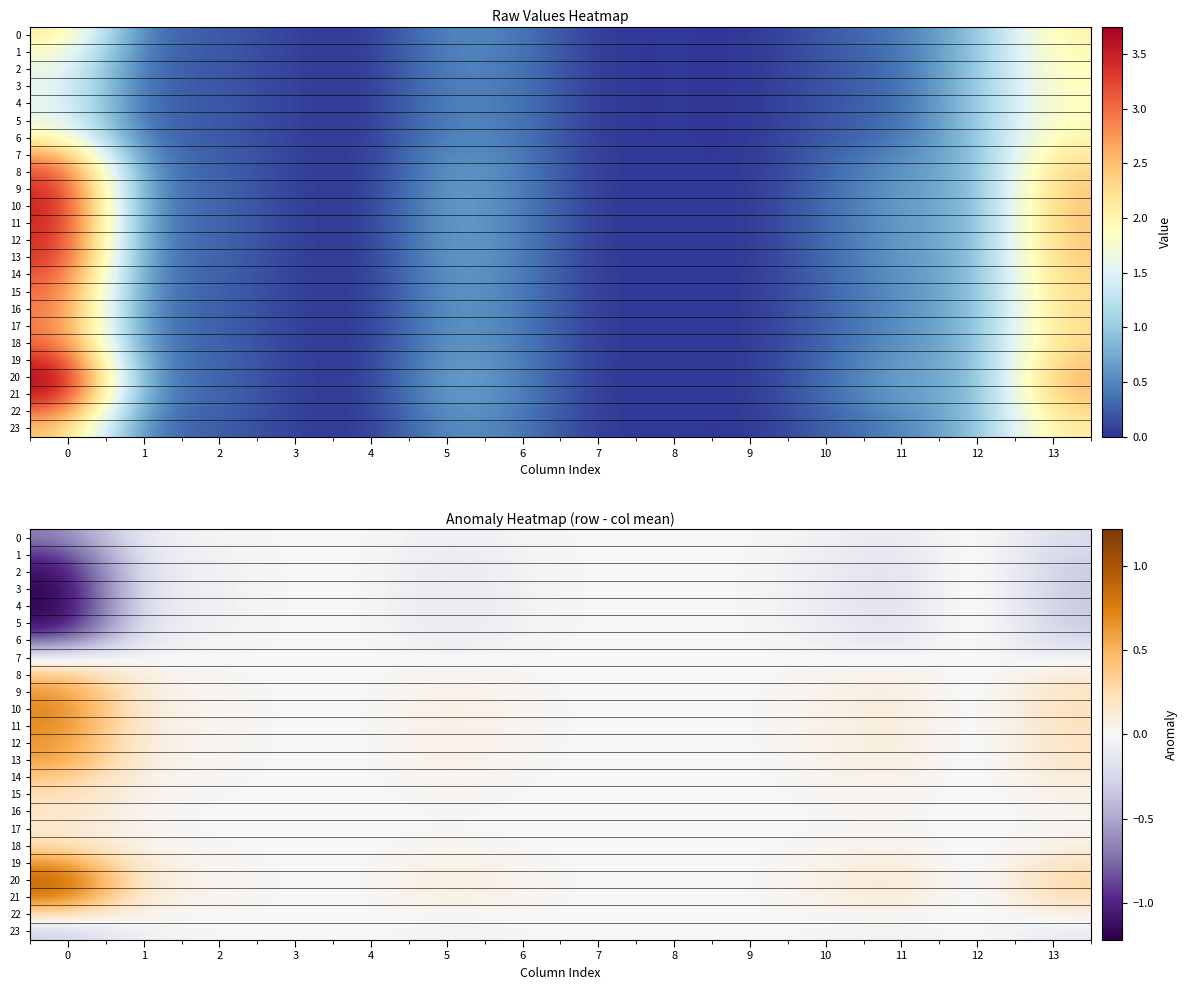

Between 5 and 6, which series saw the biggest shift?

4